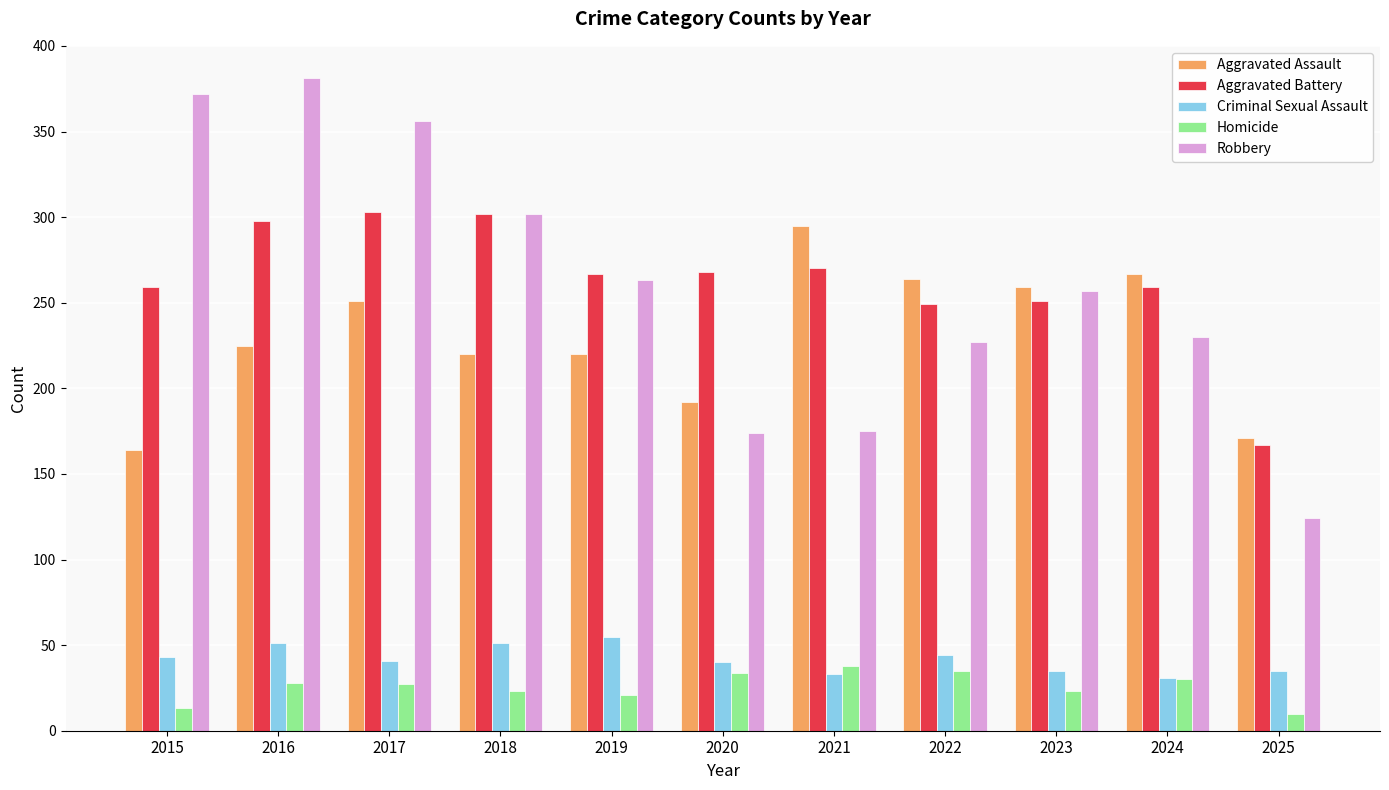

What is the lowest value of the Aggravated Battery series?

167